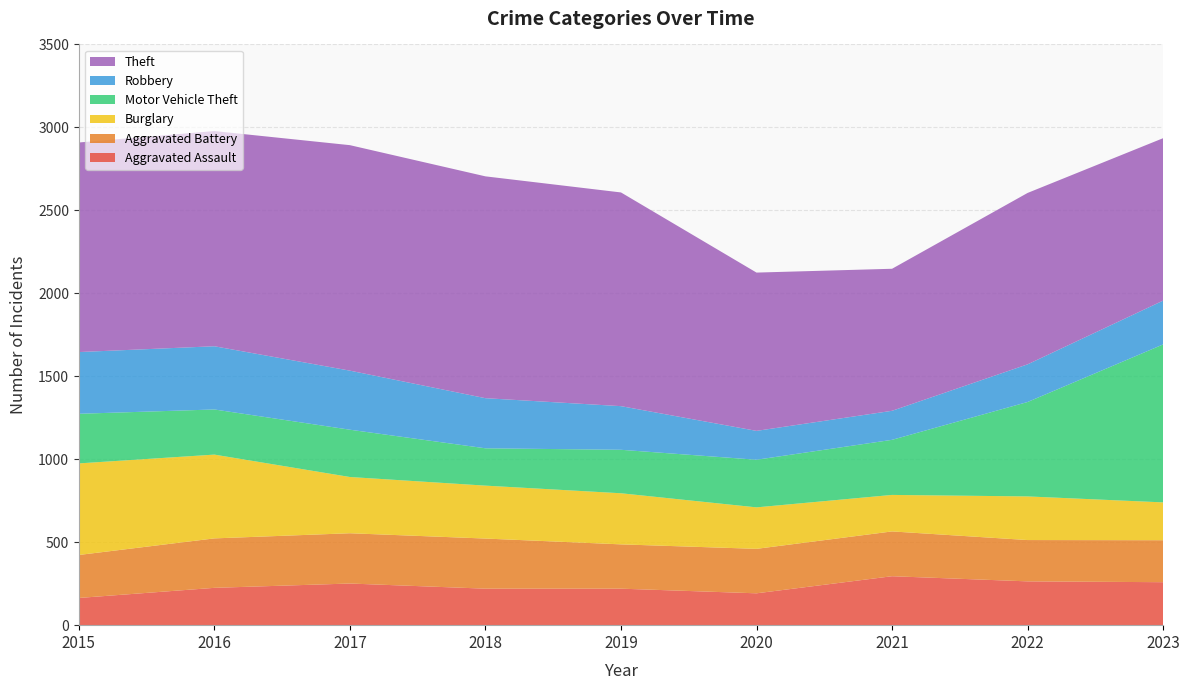

Reading left to right, what are all the values shown in this chart?

Aggravated Assault: 2015=164	2016=225	2017=251	2018=220	2019=220	2020=192	2021=295	2022=264	2023=259
Aggravated Battery: 2015=259	2016=298	2017=303	2018=302	2019=267	2020=268	2021=270	2022=249	2023=253
Burglary: 2015=552	2016=505	2017=339	2018=319	2019=308	2020=250	2021=220	2022=263	2023=228
Motor Vehicle Theft: 2015=299	2016=272	2017=285	2018=225	2019=262	2020=287	2021=332	2022=569	2023=952
Robbery: 2015=372	2016=381	2017=356	2018=302	2019=263	2020=174	2021=175	2022=227	2023=264
Theft: 2015=1263	2016=1297	2017=1359	2018=1337	2019=1288	2020=954	2021=856	2022=1033	2023=979